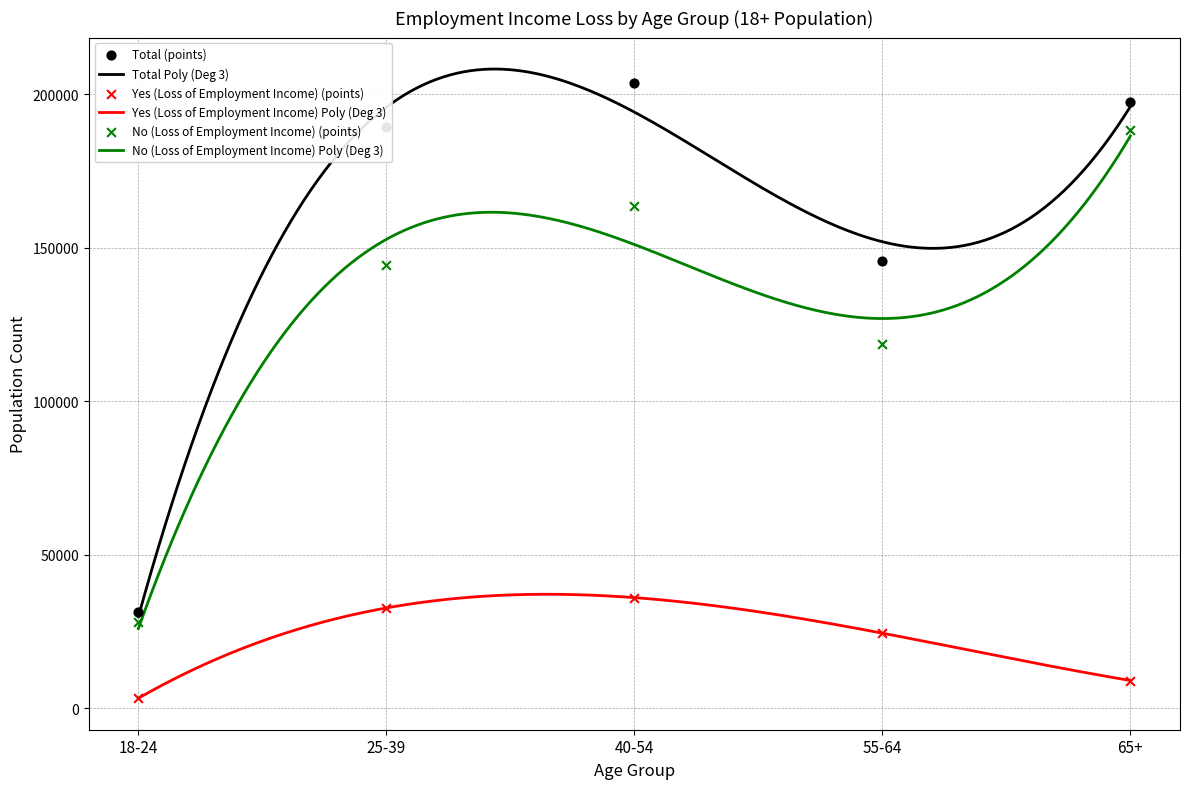

Which series contains the lowest Y value?

Yes (Loss of Employment Income)